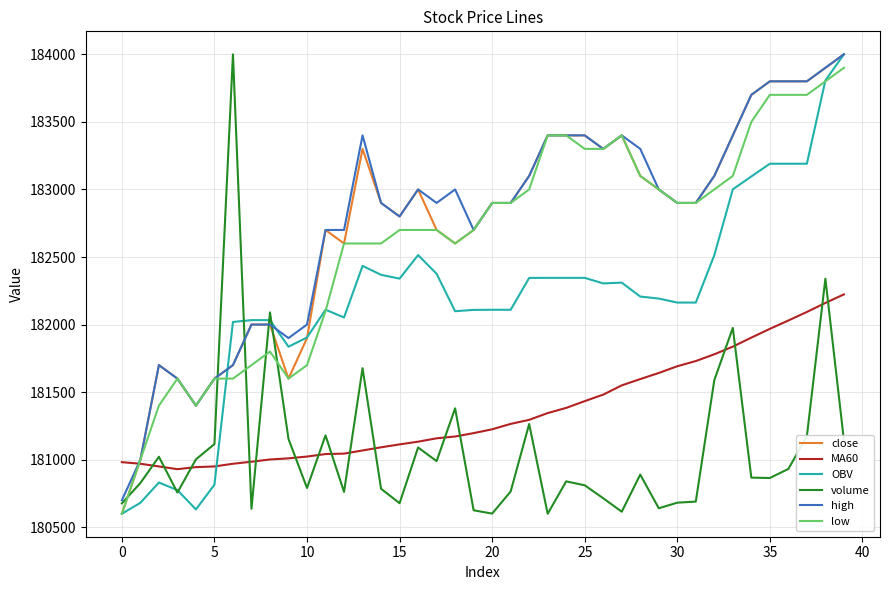

After their last crossing, which series has the higher values: MA60 or close?

close